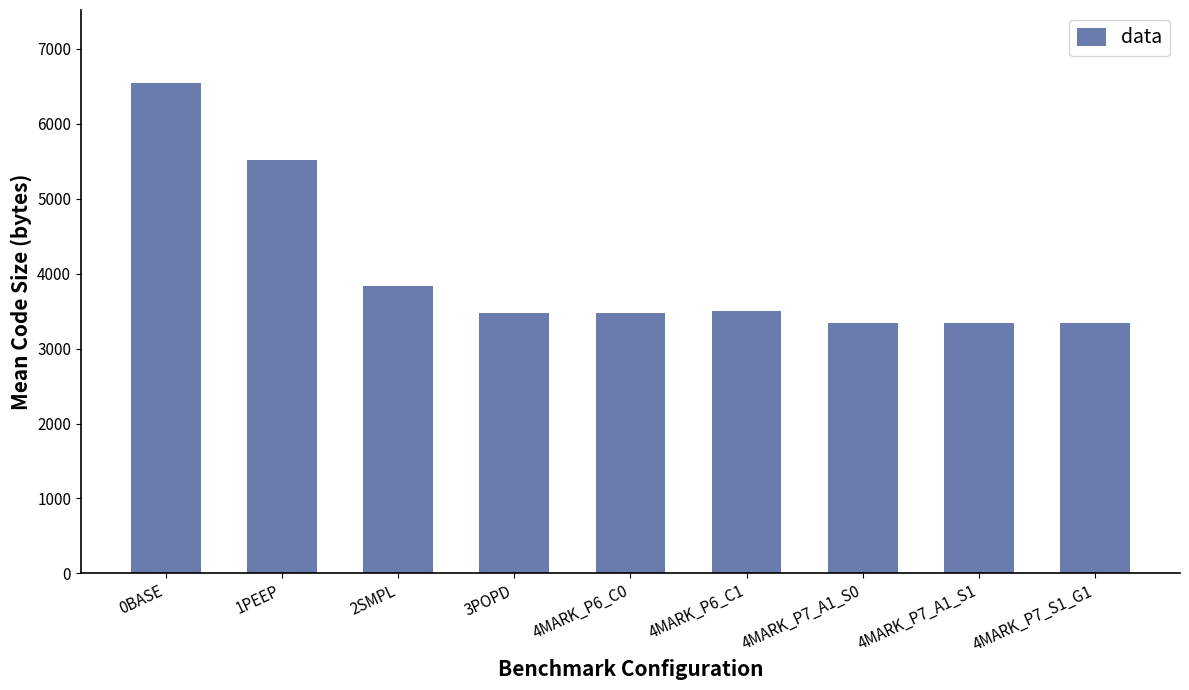

The value at 1PEEP is 9241.0. True or false?

False